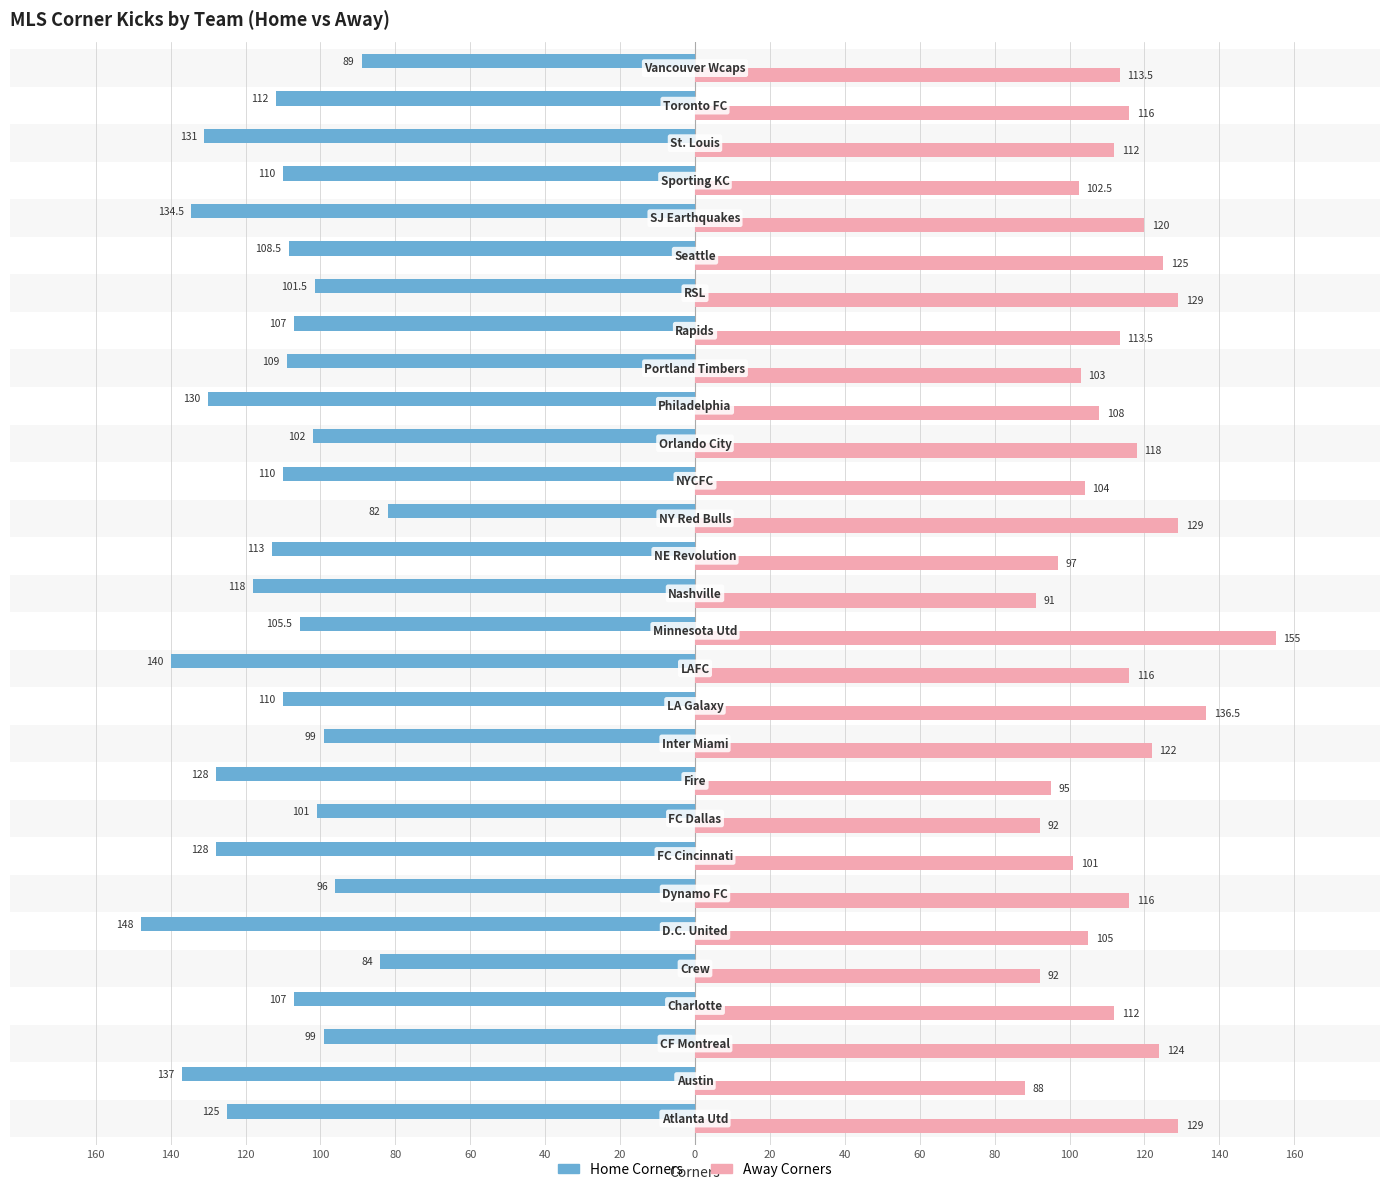

What are all the series names shown in the legend?

Home Corners, Away Corners